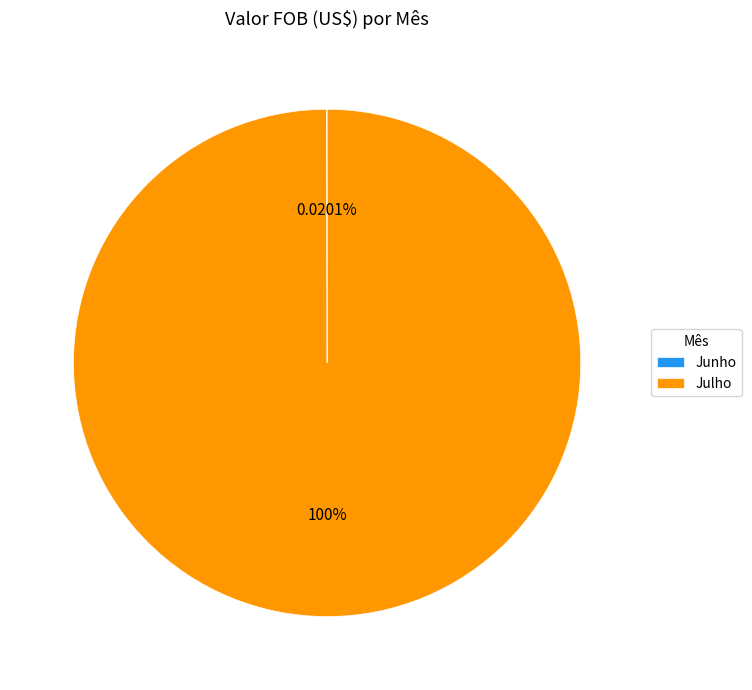

The Julho slice represents 94% of the pie. True or false?

False